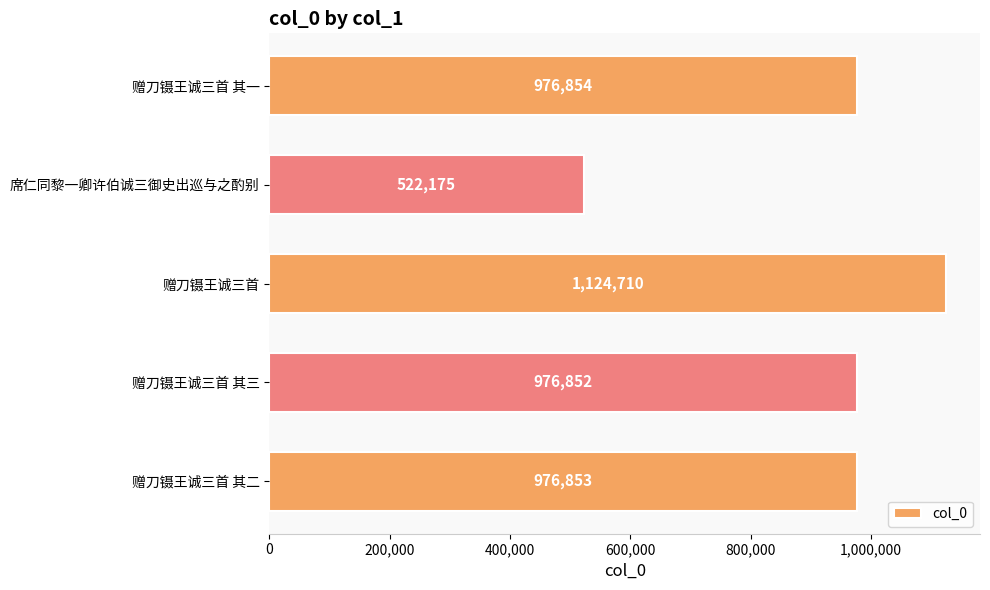

How many bars are there in total?

5